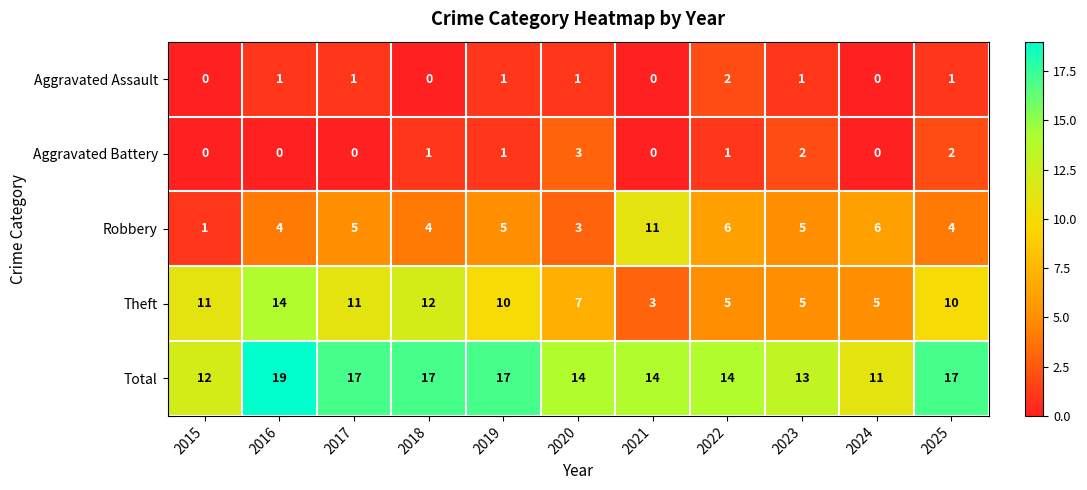

List the series in order of their peak value, highest first.

Total, Theft, Robbery, Aggravated Battery, Aggravated Assault